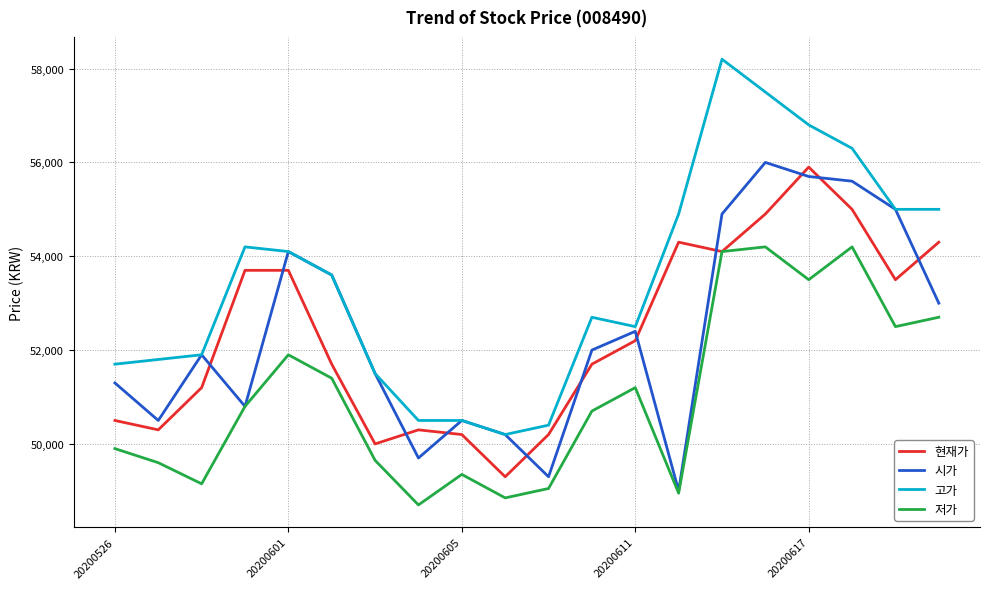

True or false: 저가 has more than 2 points higher than both neighbors.

True